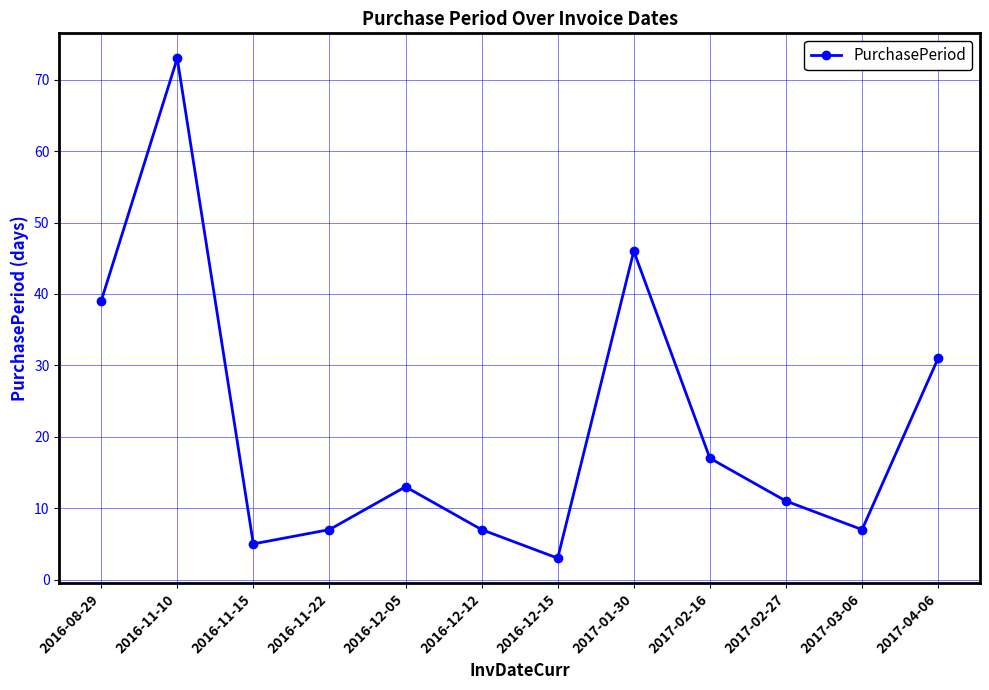

What is the label of the 12th point from the right?

2016-08-29